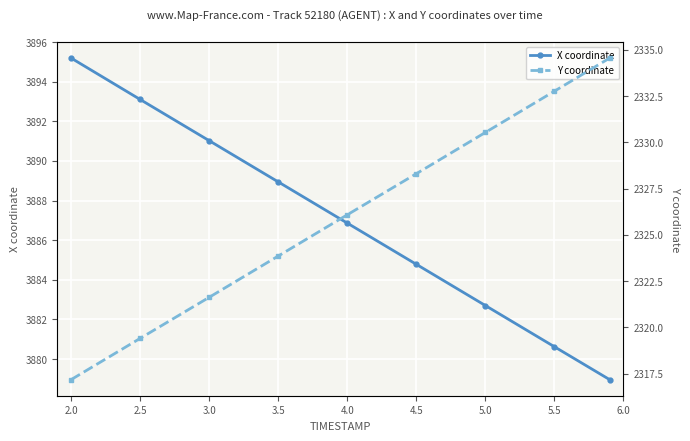

What is the value of the Y coordinate point at the 8th from the left?

2332.8